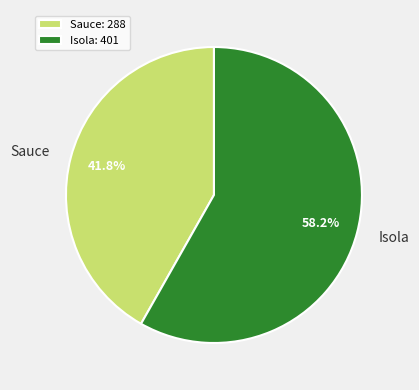

What is the total percentage of Sauce and Isola?

100.0%